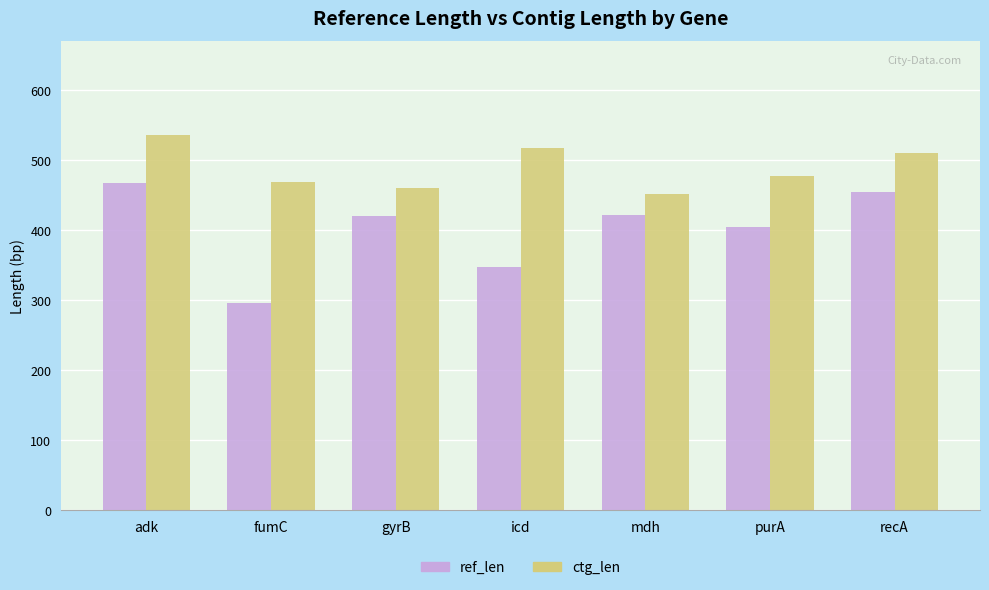

Which series has the widest spread of values?

ref_len